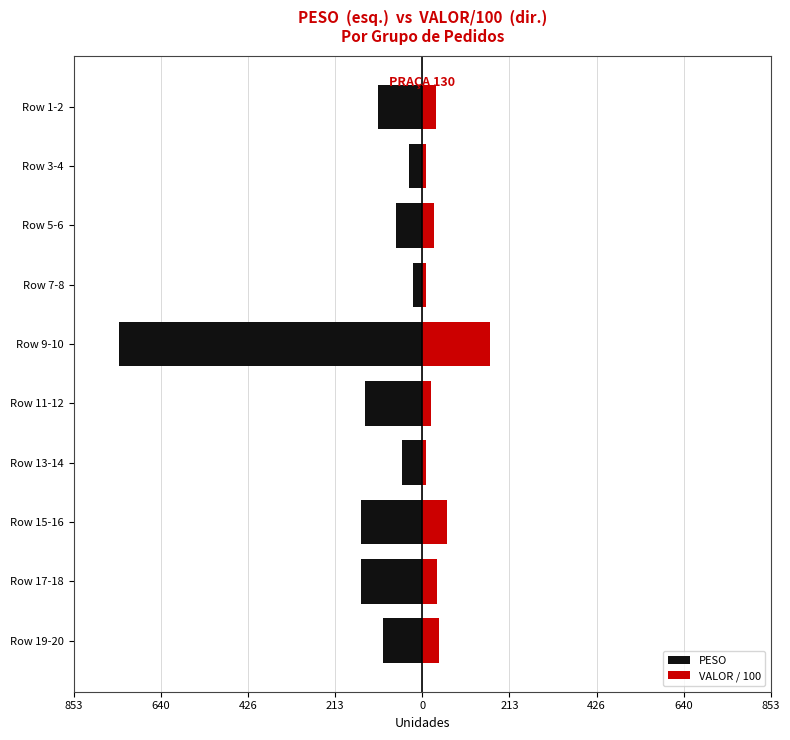

What is the difference between the maximum and minimum values in the VALOR / 100 series?

158.4